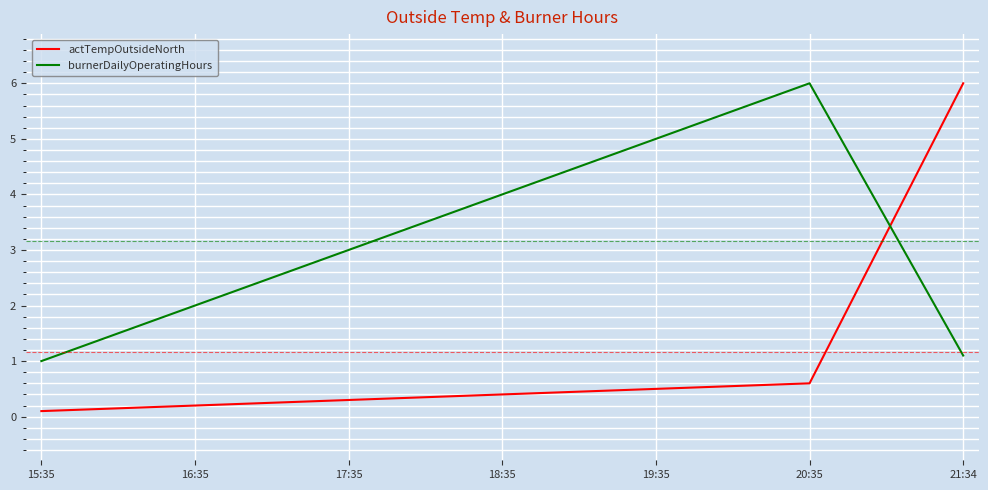

How many lines are shown in the chart?

2